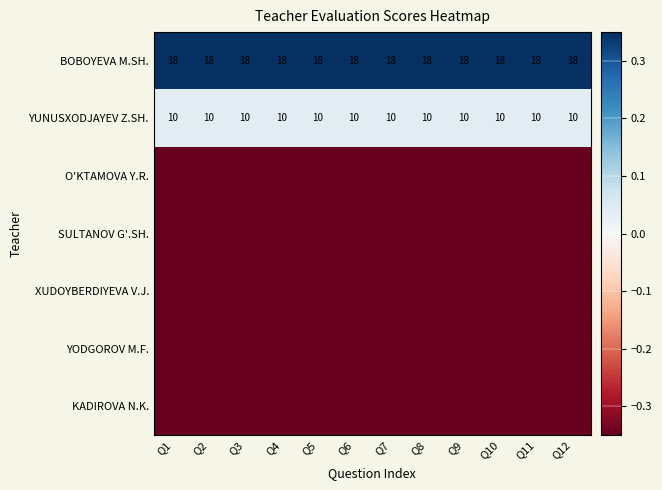

At how many categories does at least one series exceed 0?

12